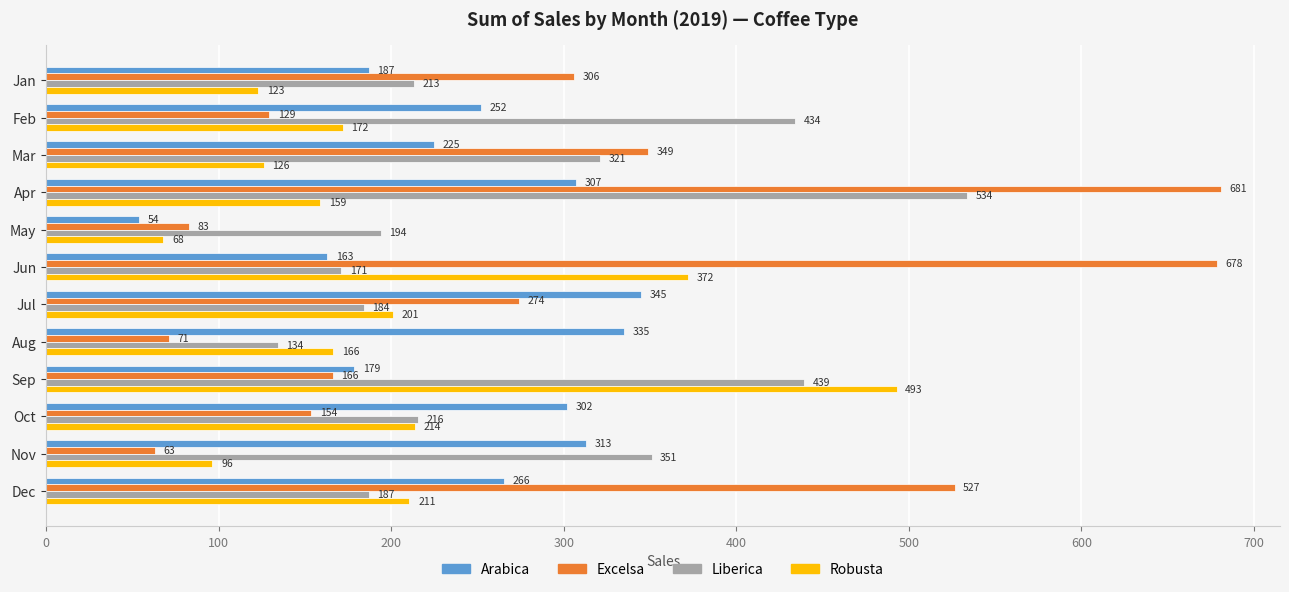

Which series has the largest range (max minus min)?

Excelsa